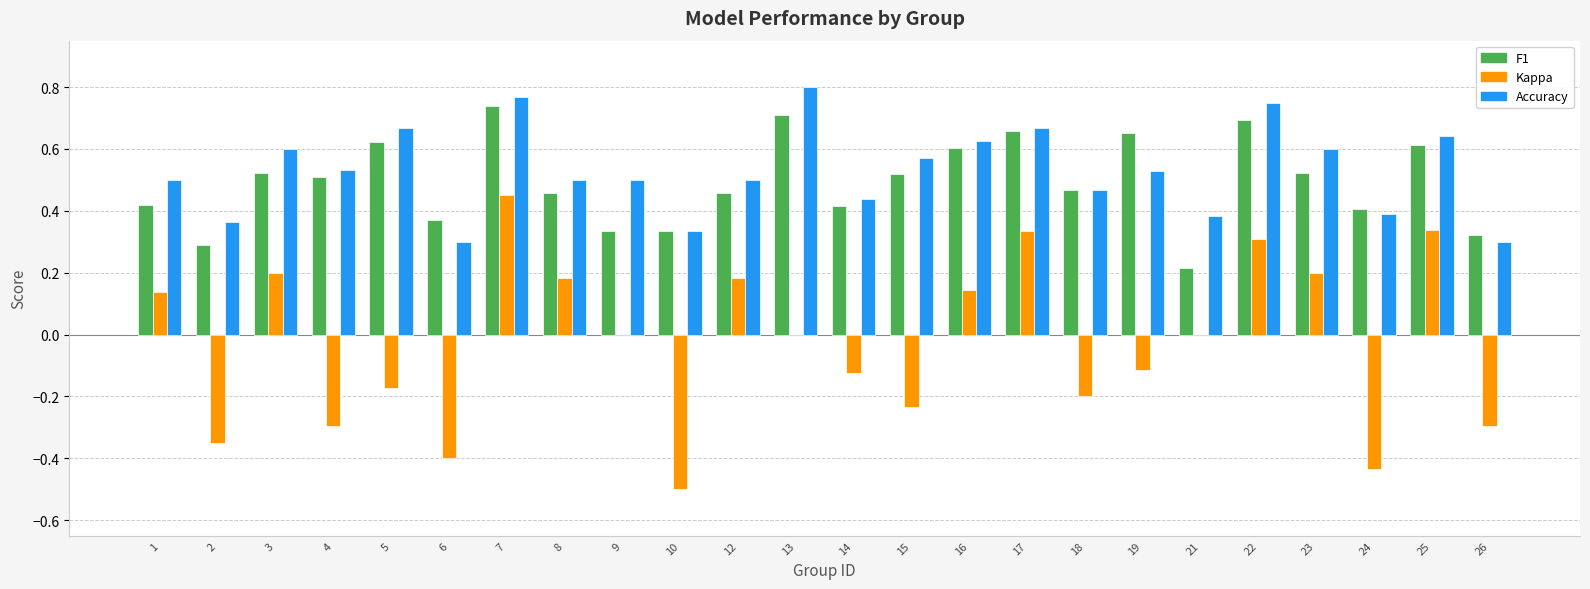

At which category is the sum across all series the highest?

7